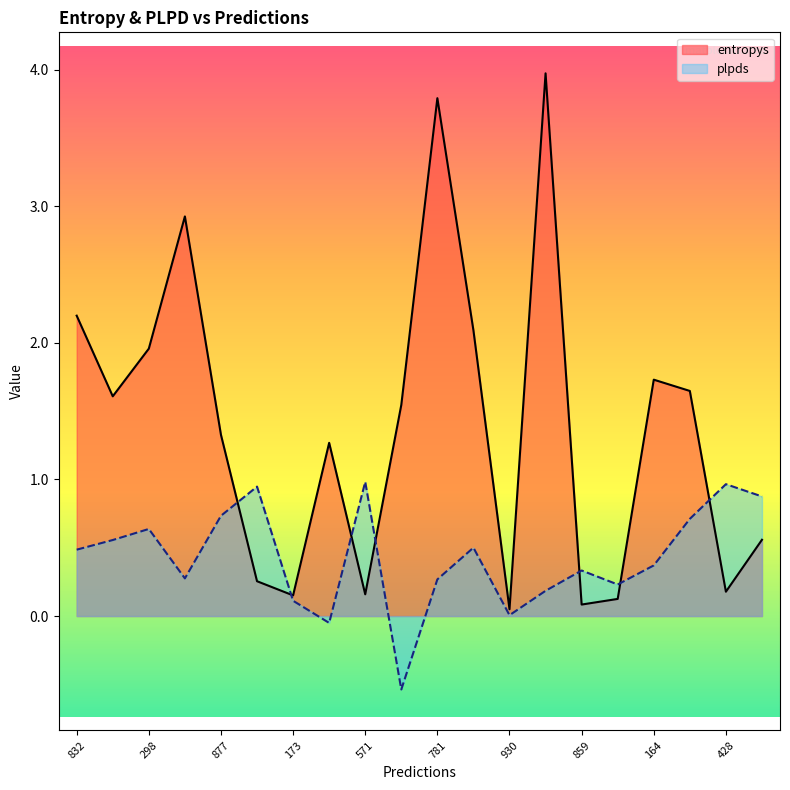

What is the label of the 8th point from the right?

930